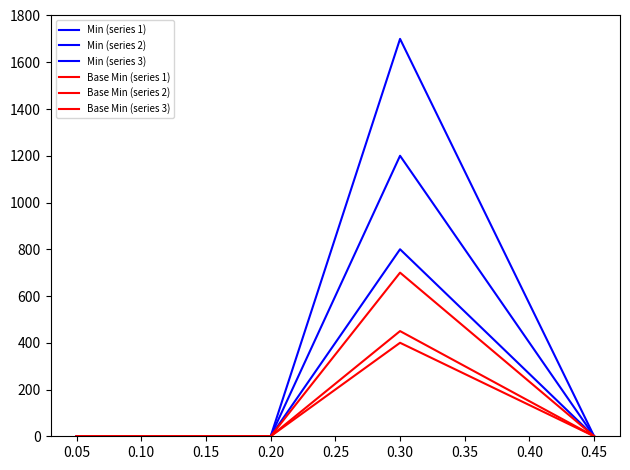

Does the chart have visible grid lines?

No